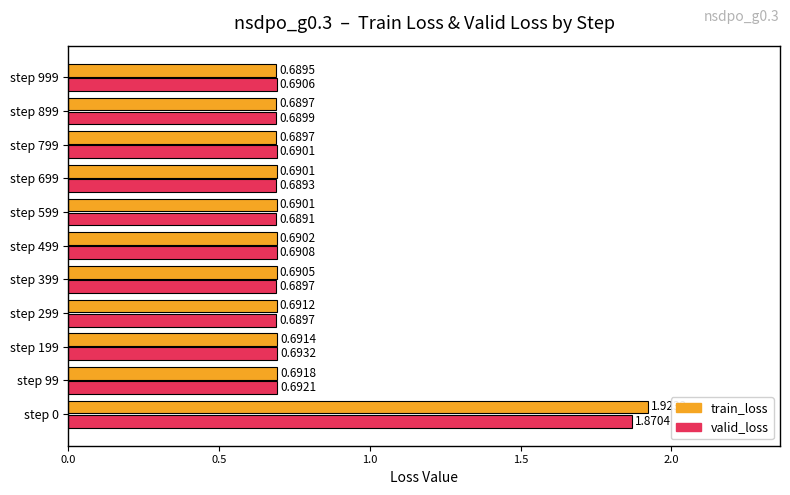

What is the total value across all series at step 599?

1.4